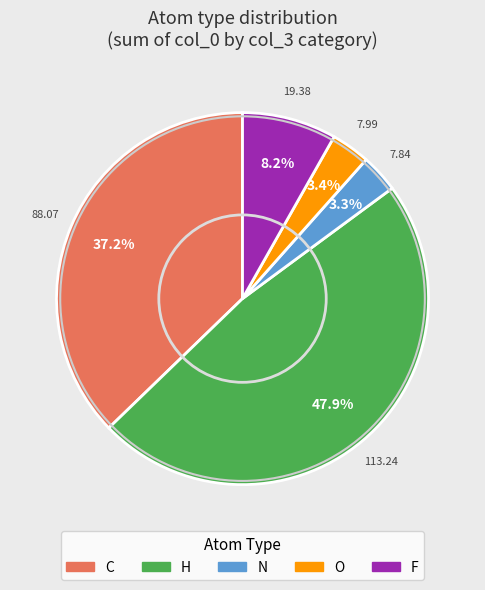

Is there any slice that represents more than half of the pie?

No